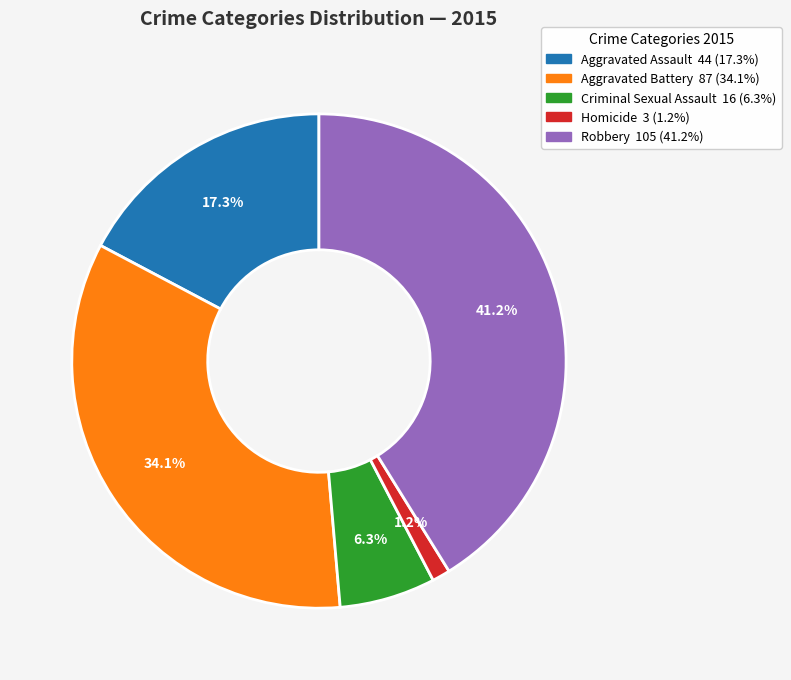

What portion of the pie excludes Criminal Sexual Assault?

93.7%